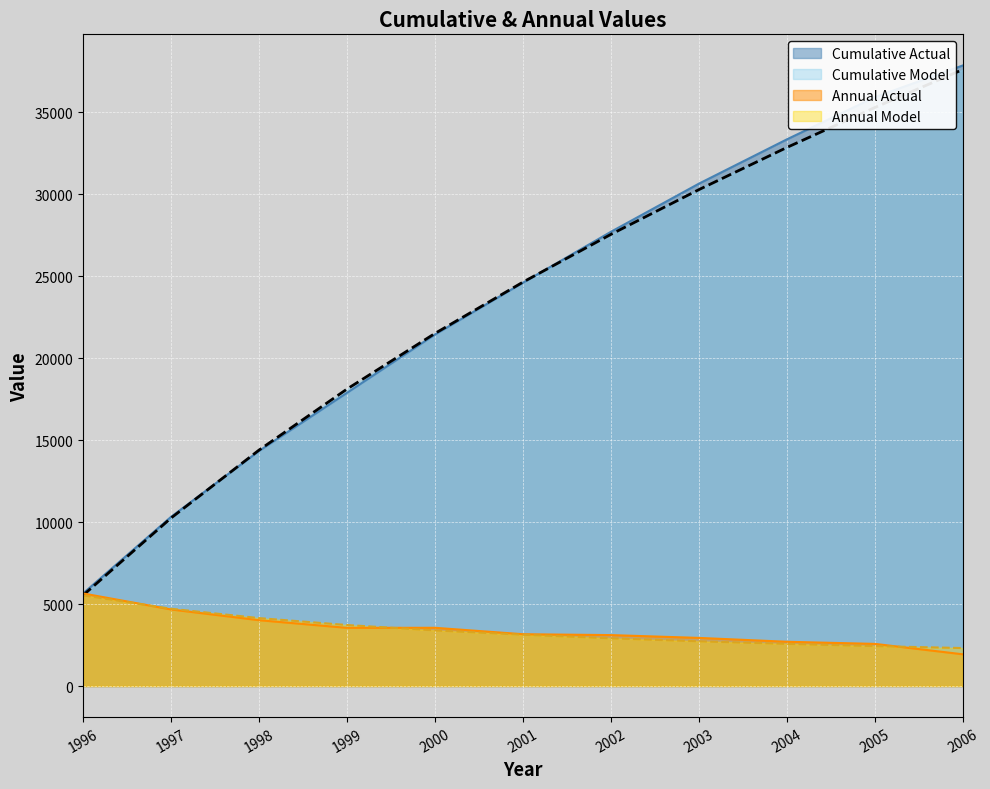

What is the lowest value of the Cumulative Actual series?

5652.0